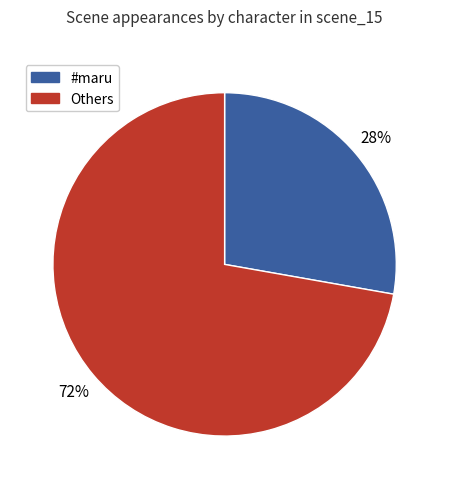

Is the sum of #maru and Others greater than half?

Yes